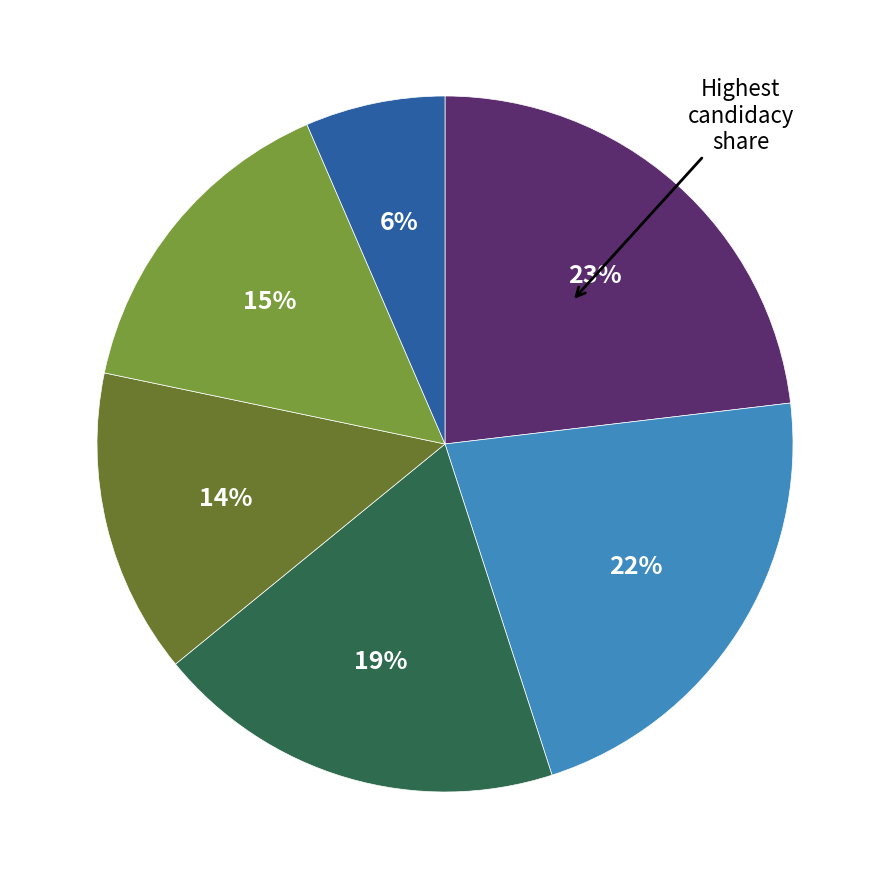

Does any single category account for the majority?

No